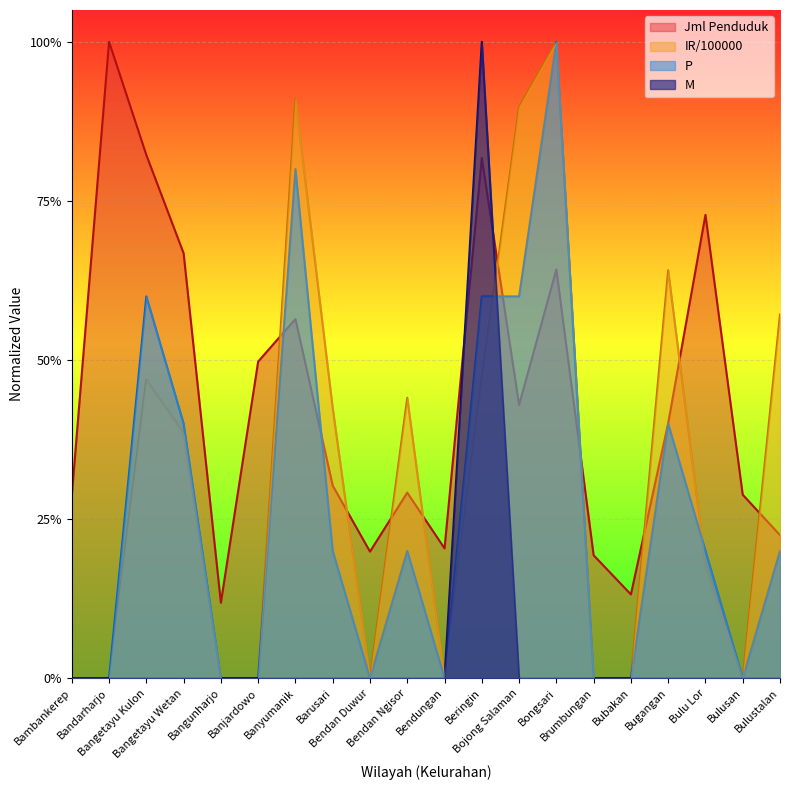

Which has a higher value, Banyumanik or Bendungan?

Banyumanik